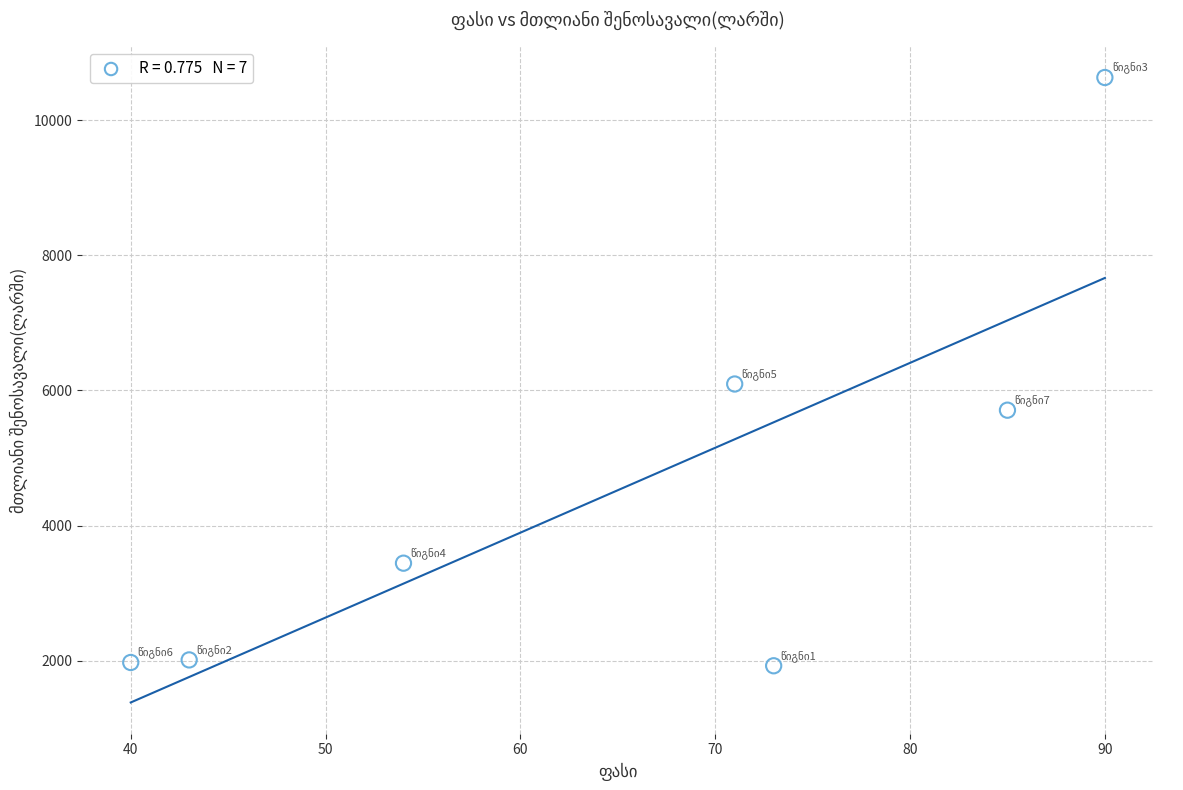

What is the range of X values (max minus min)?

50.0